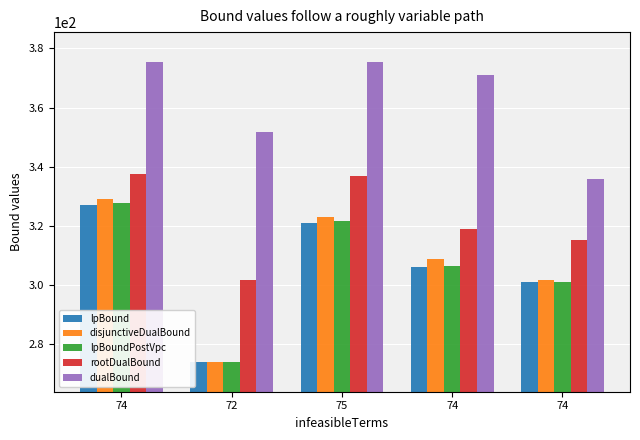

Which category has the lowest value across all series?

72